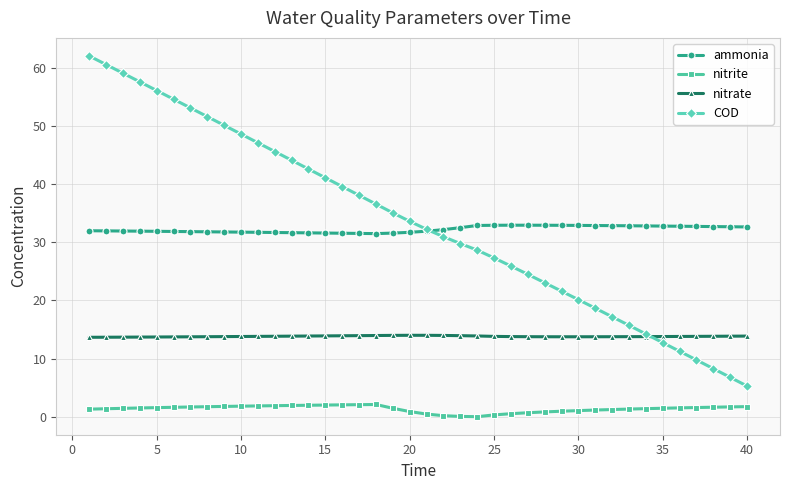

What is the highest value of the nitrate series?

14.0